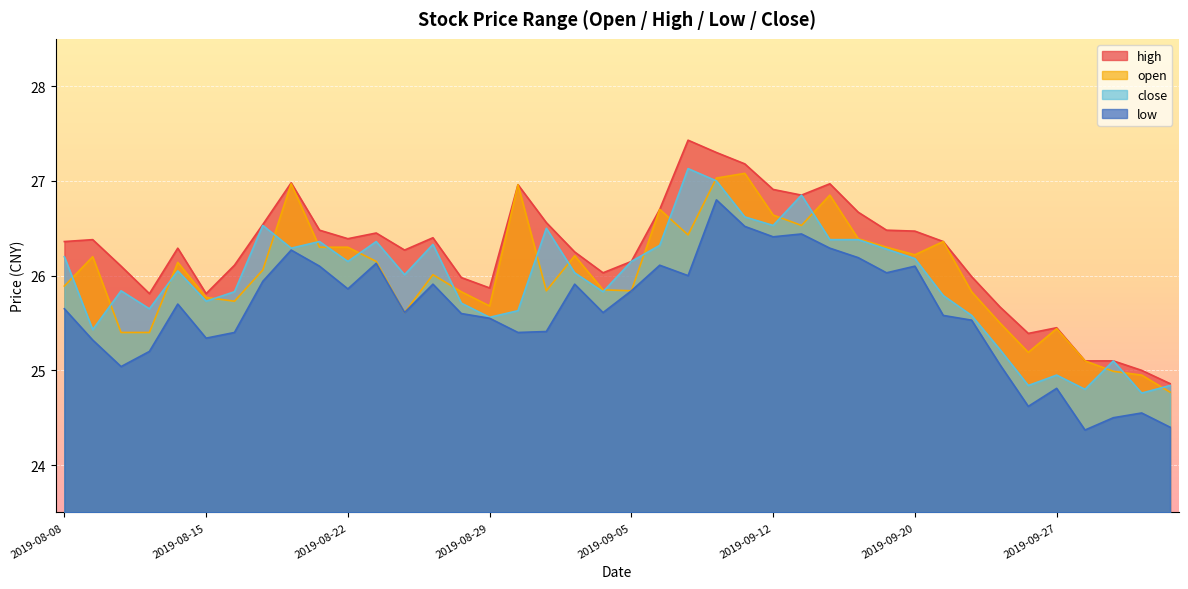

What is the approximate value of high at 2019-08-23?

26.4